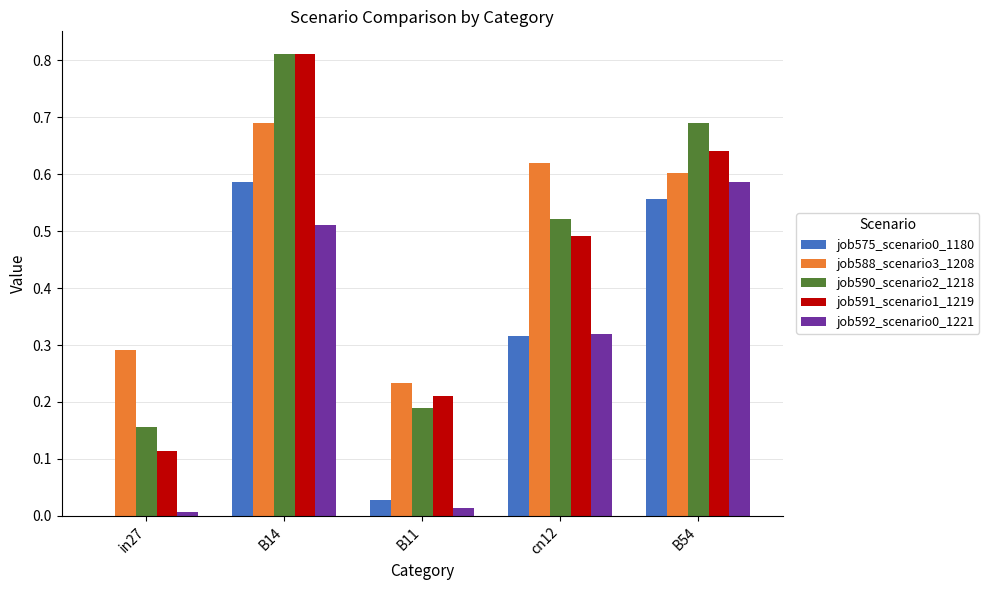

What is the sum of the job591_scenario1_1219 values at B11 and B54?

0.9